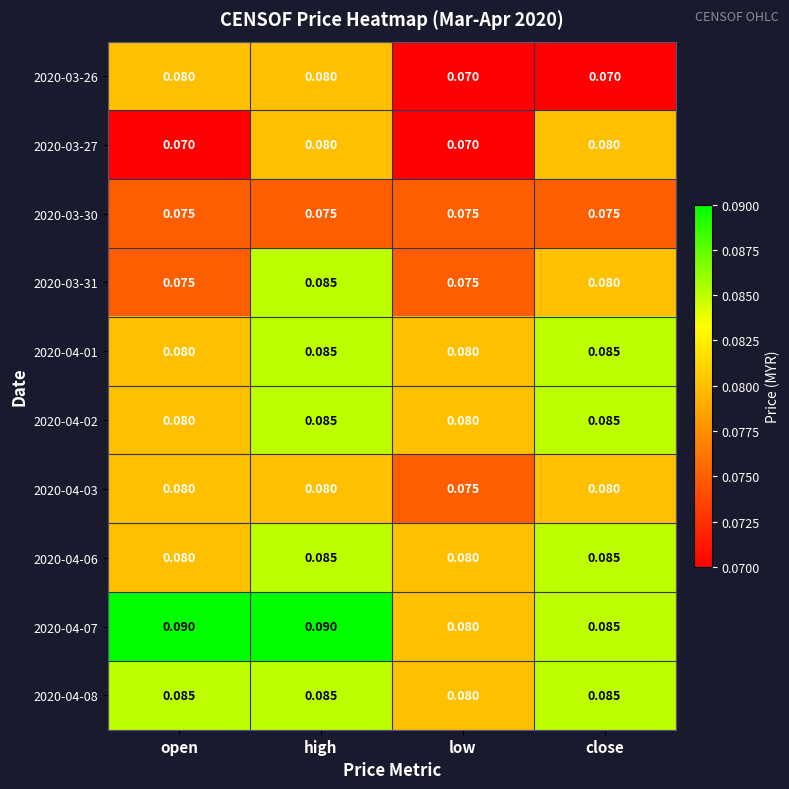

At which category is the sum across all series the highest?

high